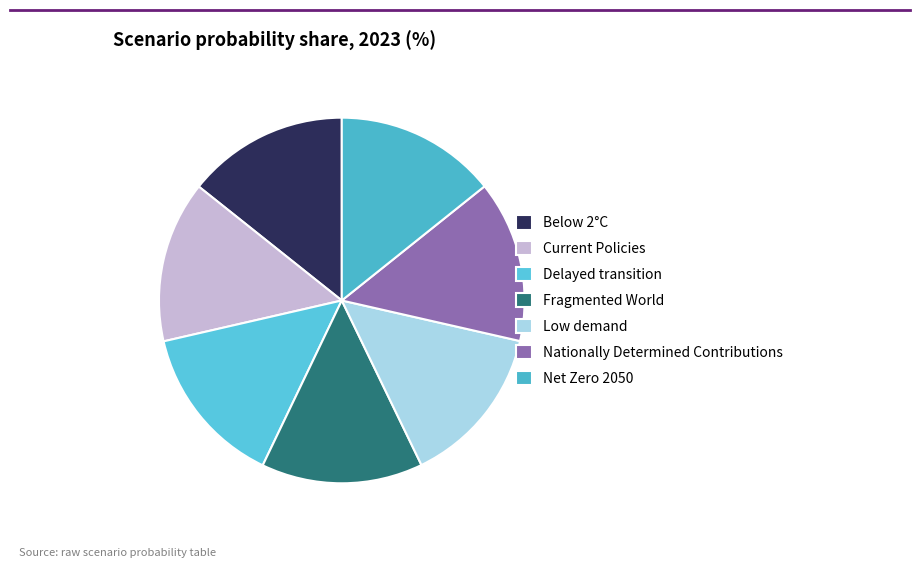

Does Below 2°C account for over 50% of the chart?

No